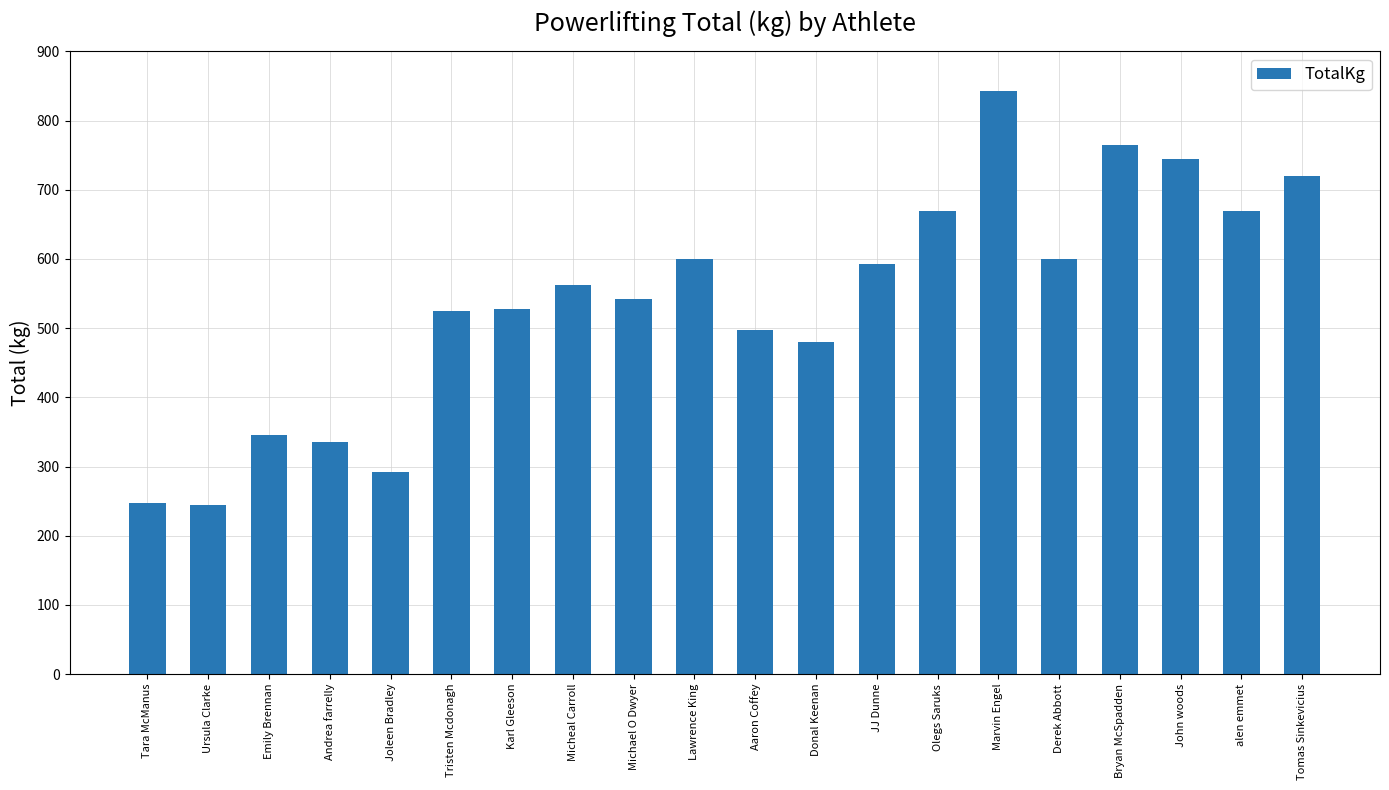

How many values exceed 562?

10